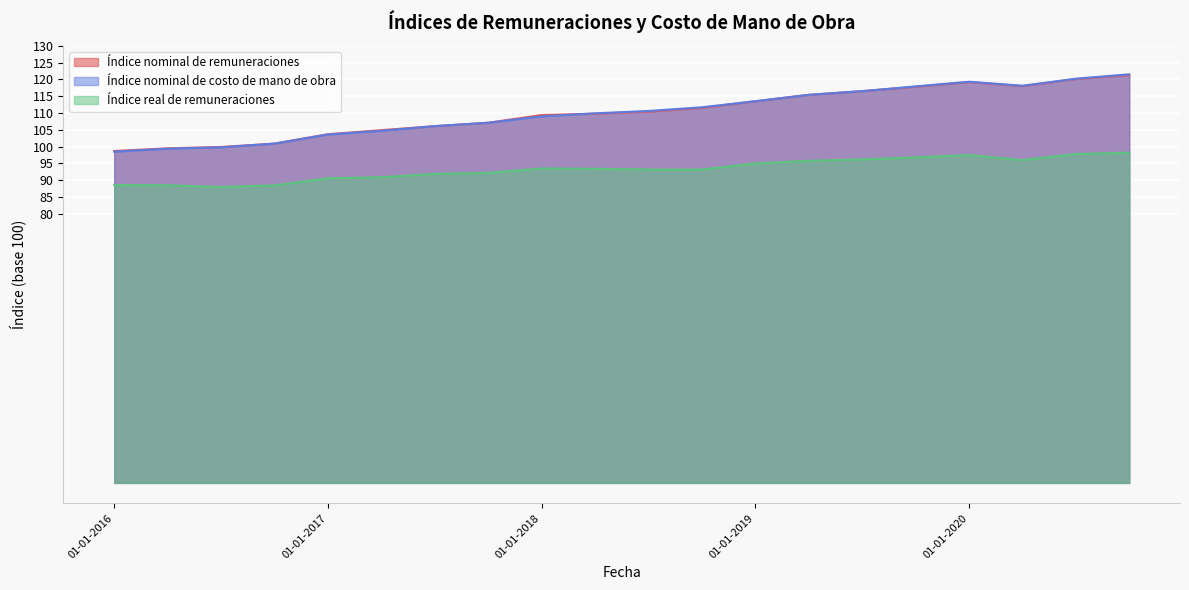

How many interior local valleys does the Índice nominal de remuneraciones series have?

1